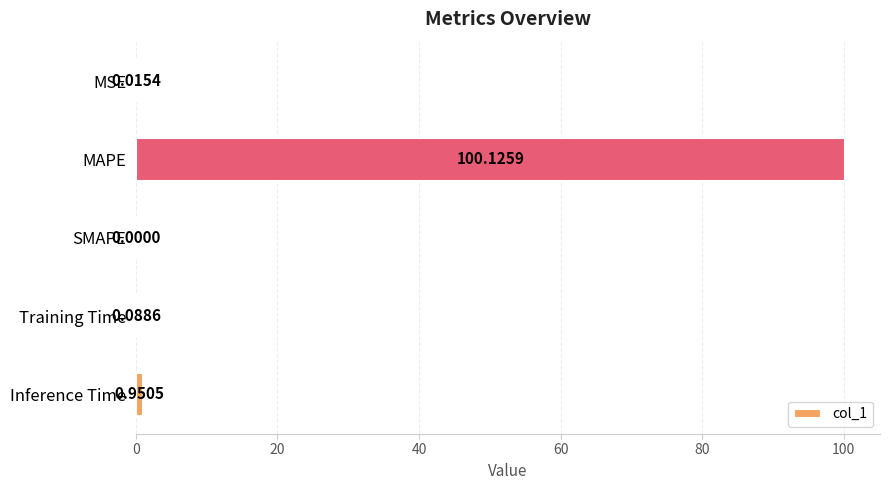

How many positive values are there?

4